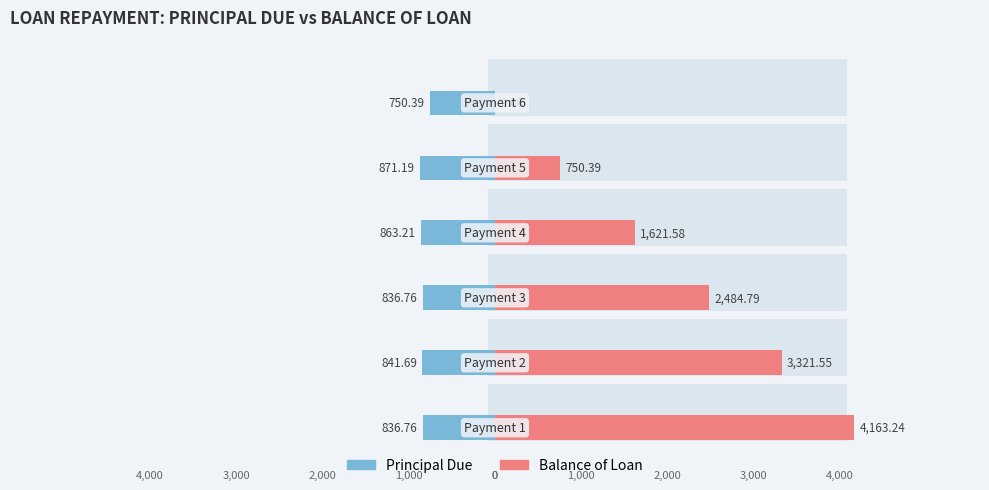

What is the total value across all series at 5?

750.4